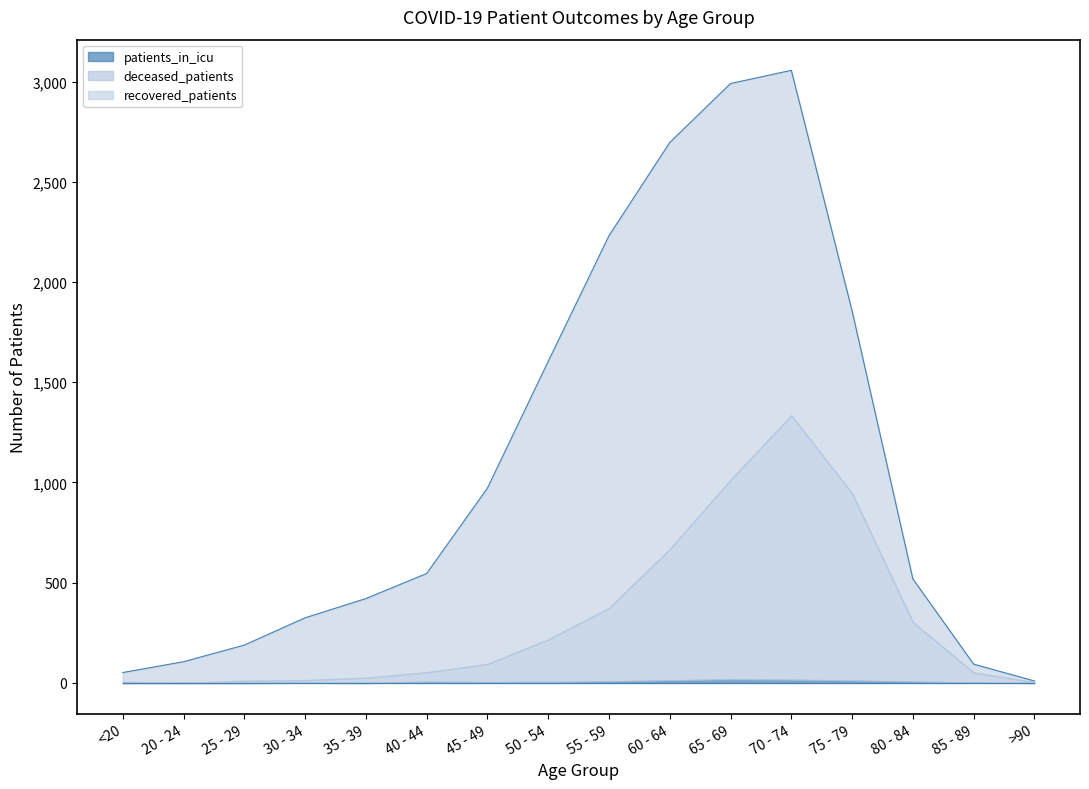

Is it true that deceased_patients equals 995 at 65 - 69?

True